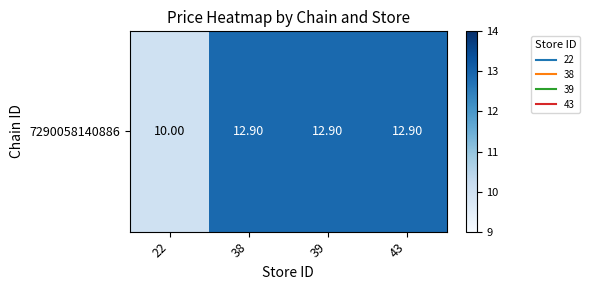

The chart shows a value of 7.5 at 38. True or false?

False